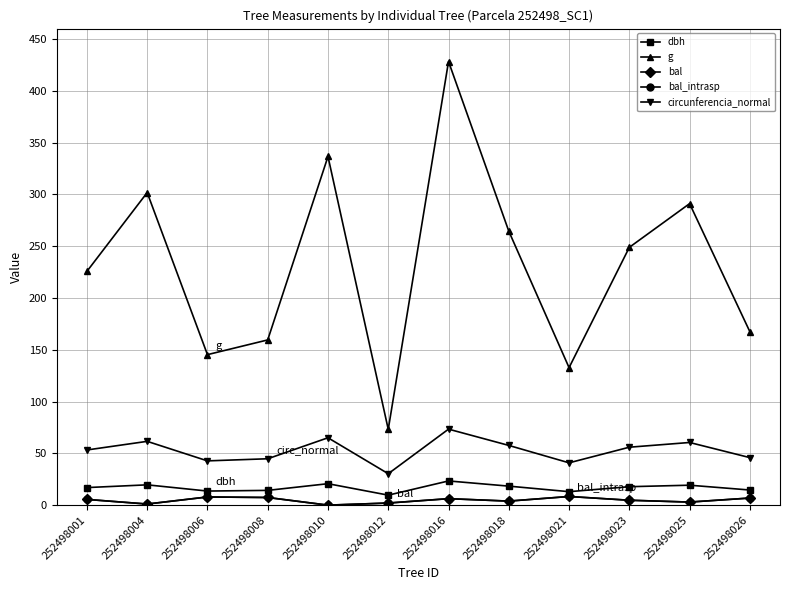

Reading right to left, what are all the values shown in this chart?

dbh: 252498026=14.6	252498025=19.2	252498023=17.8	252498021=13.0	252498018=18.4	252498016=23.4	252498012=9.7	252498010=20.7	252498008=14.2	252498006=13.6	252498004=19.6	252498001=16.9
g: 252498026=167.4	252498025=291.0	252498023=248.8	252498021=132.7	252498018=264.5	252498016=428.2	252498012=73.1	252498010=336.5	252498008=159.5	252498006=145.3	252498004=301.7	252498001=225.7
bal: 252498026=6.8	252498025=3.0	252498023=4.7	252498021=8.3	252498018=3.9	252498016=6.2	252498012=2.0	252498010=0.0	252498008=7.4	252498006=7.9	252498004=1.1	252498001=5.5
bal_intrasp: 252498026=6.8	252498025=3.0	252498023=4.7	252498021=8.3	252498018=3.9	252498016=6.2	252498012=2.0	252498010=0.0	252498008=7.4	252498006=7.9	252498004=1.1	252498001=5.5
circunferencia_normal: 252498026=45.9	252498025=60.5	252498023=55.9	252498021=40.8	252498018=57.6	252498016=73.4	252498012=30.3	252498010=65.0	252498008=44.8	252498006=42.7	252498004=61.6	252498001=53.2